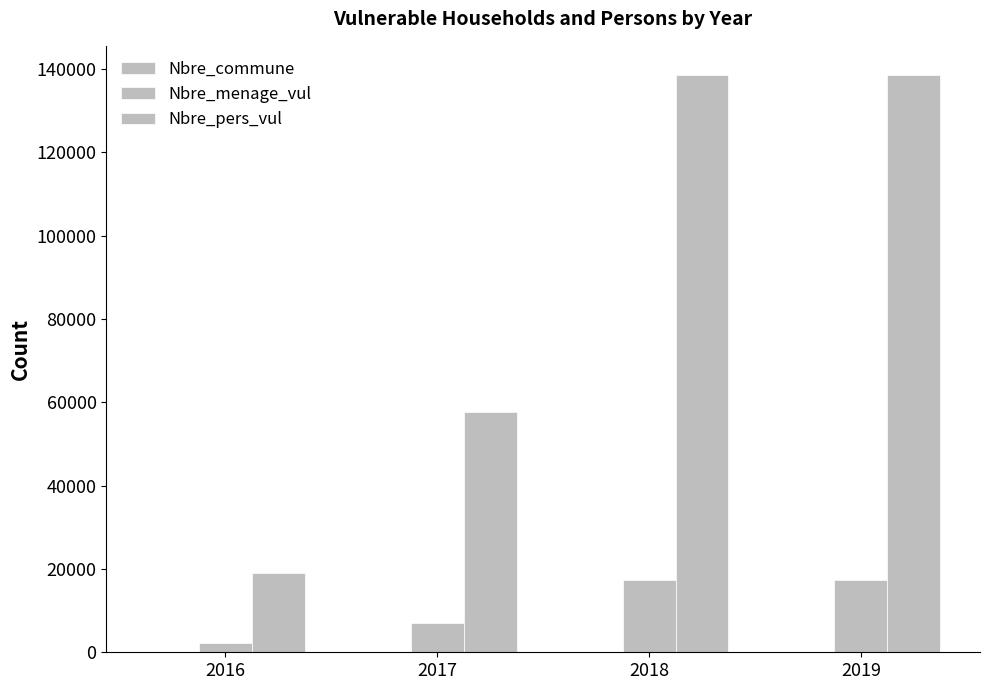

The value of Nbre_commune at 2019 is 161. True or false?

False